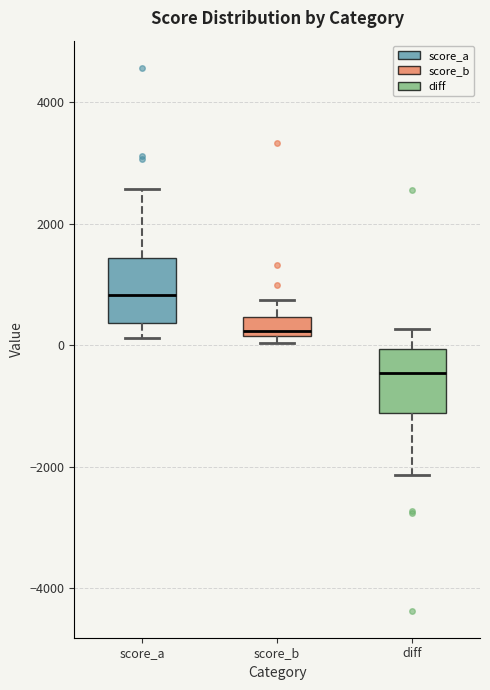

Reading left to right, transcribe this box plot: for each box, give where its median line is, the range the box spans, and where its two whiskers end, as read against the y-axis. The values are not printed on the chart, so give them approximately, as read against the axis.

score_a: median 800, box 400 to 1400, whiskers 200 to 2600
score_b: median 200 (just above the box's lower edge), box 200 to 400, whiskers 0 to 800
diff: median -400, box -1200 to 0, whiskers -2200 to 200